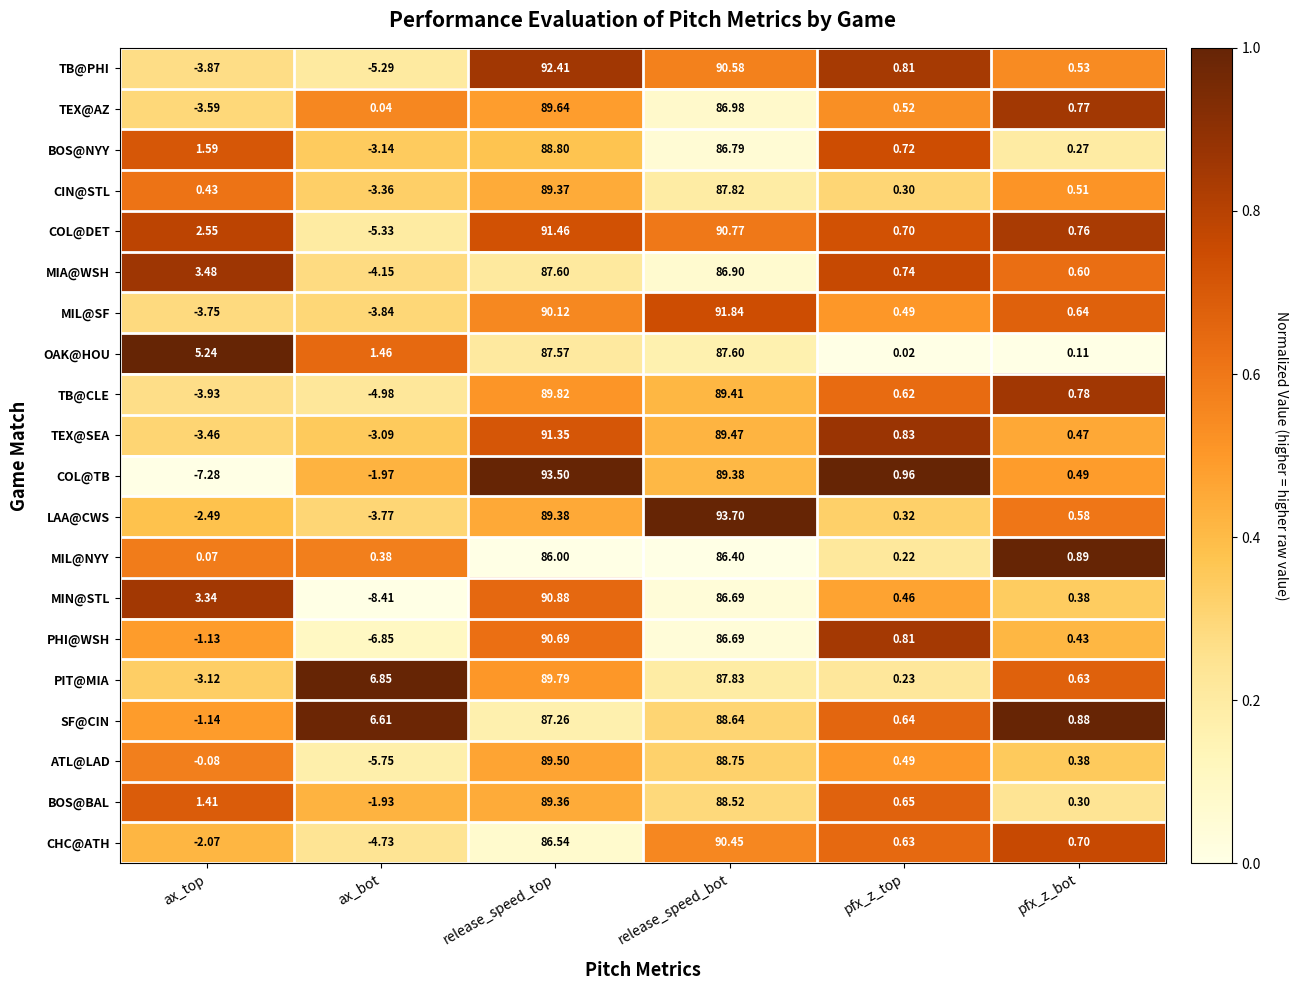

Which series has the largest total across all categories?

SF@CIN